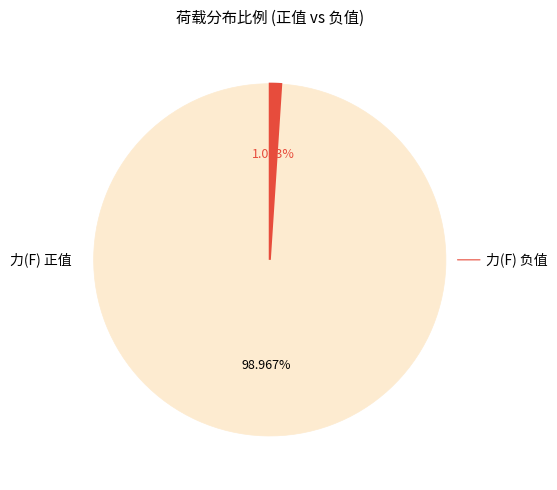

Is there a majority slice in this chart?

Yes